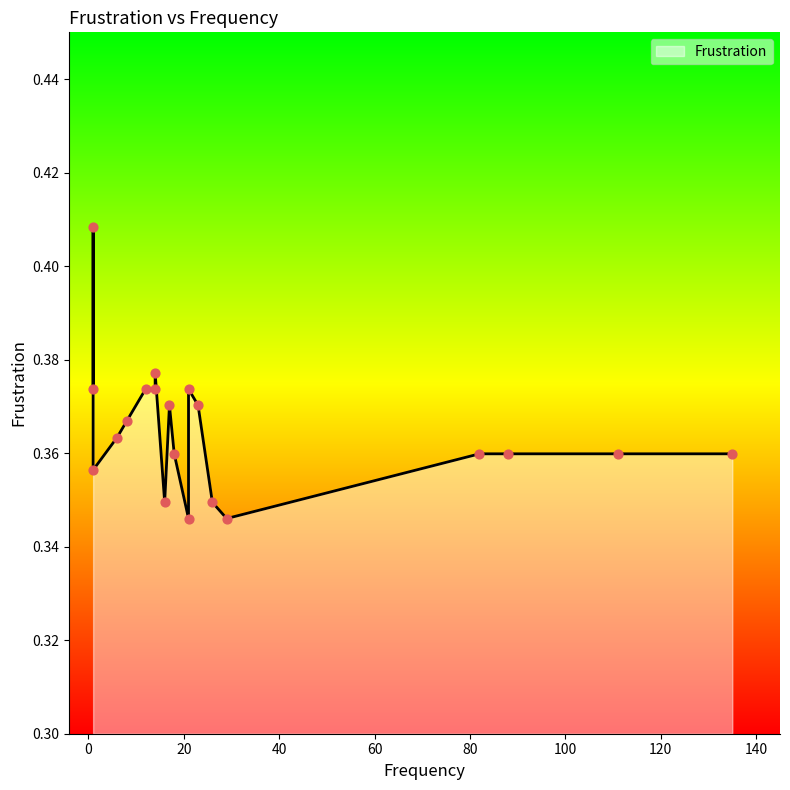

Between 13 and 8, which is larger?

8